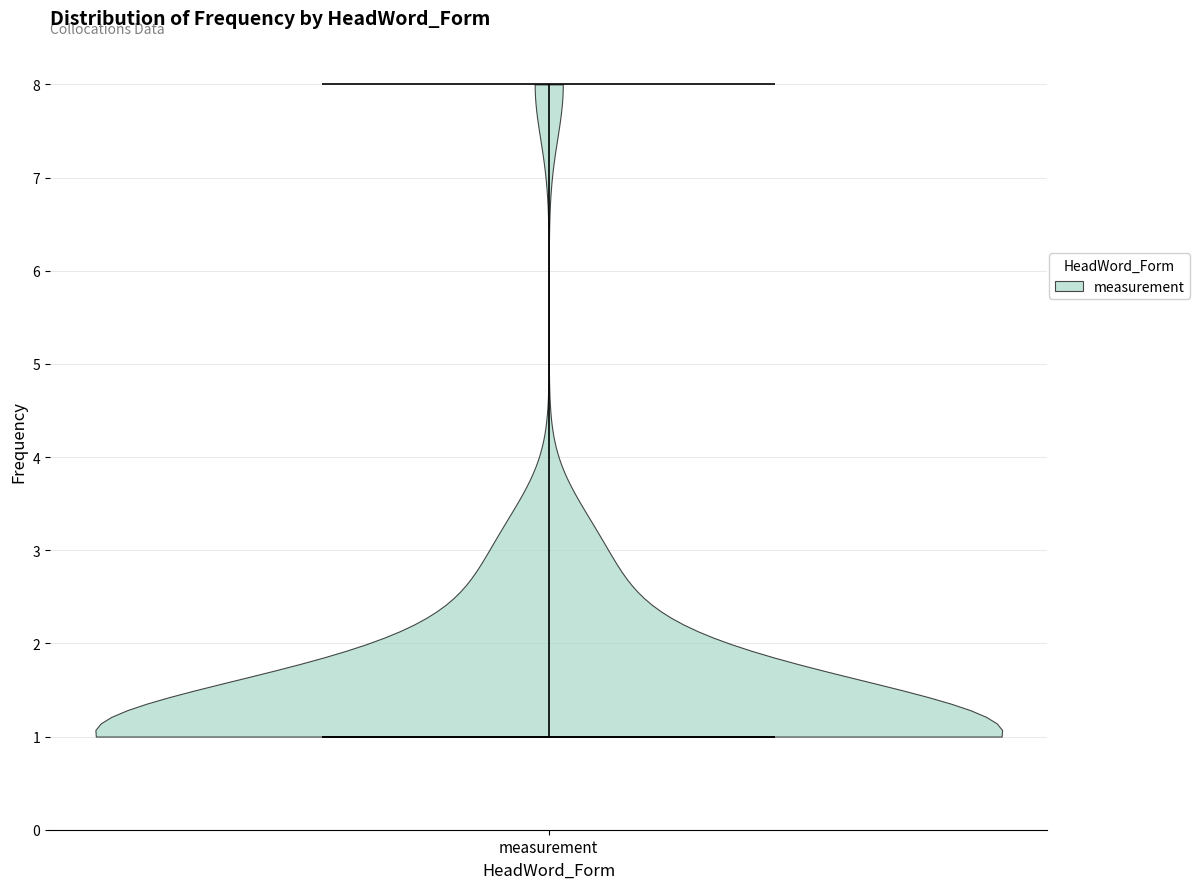

Read this violin plot against the y-axis: where its median line is, and the lowest and highest points the violin reaches. The values are not printed on the chart, so give them approximately, as read against the axis.

median line 1, lowest point 1, highest point 8